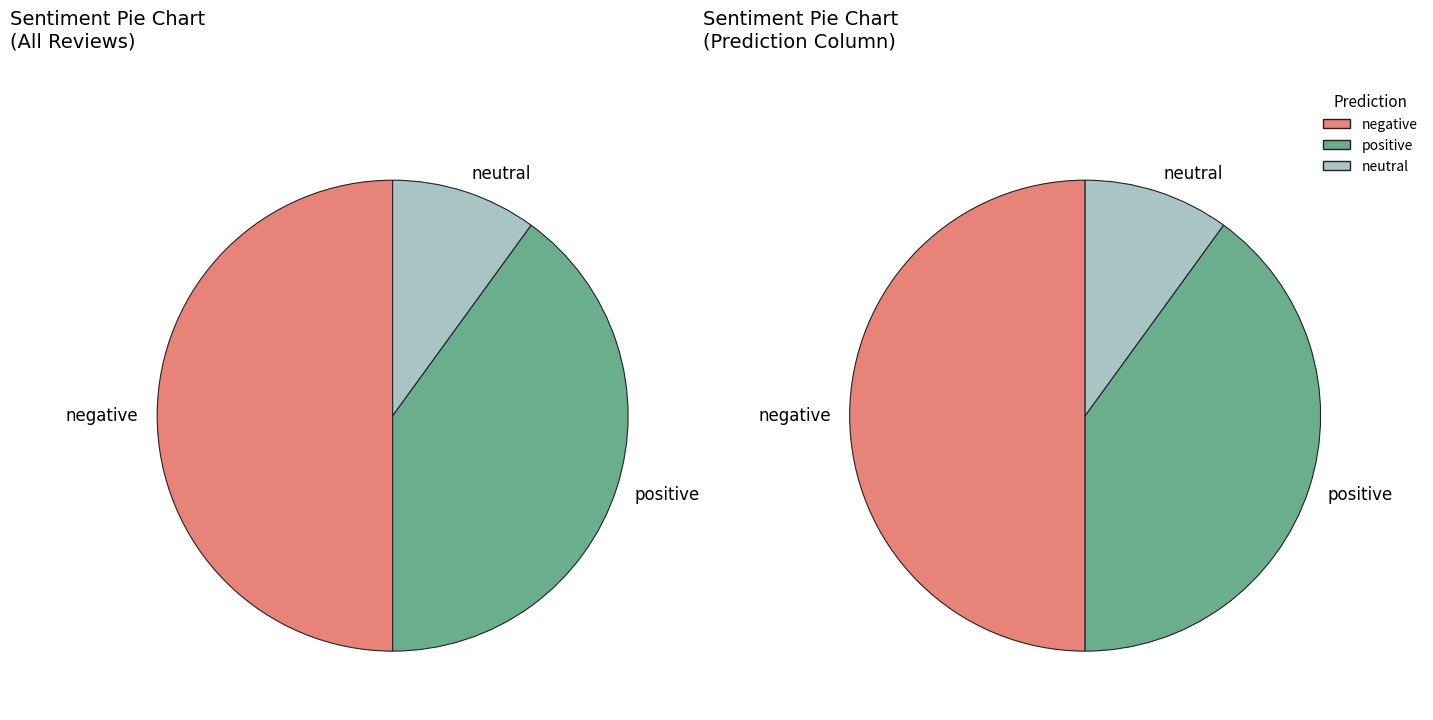

Count the number of slices in the pie.

3